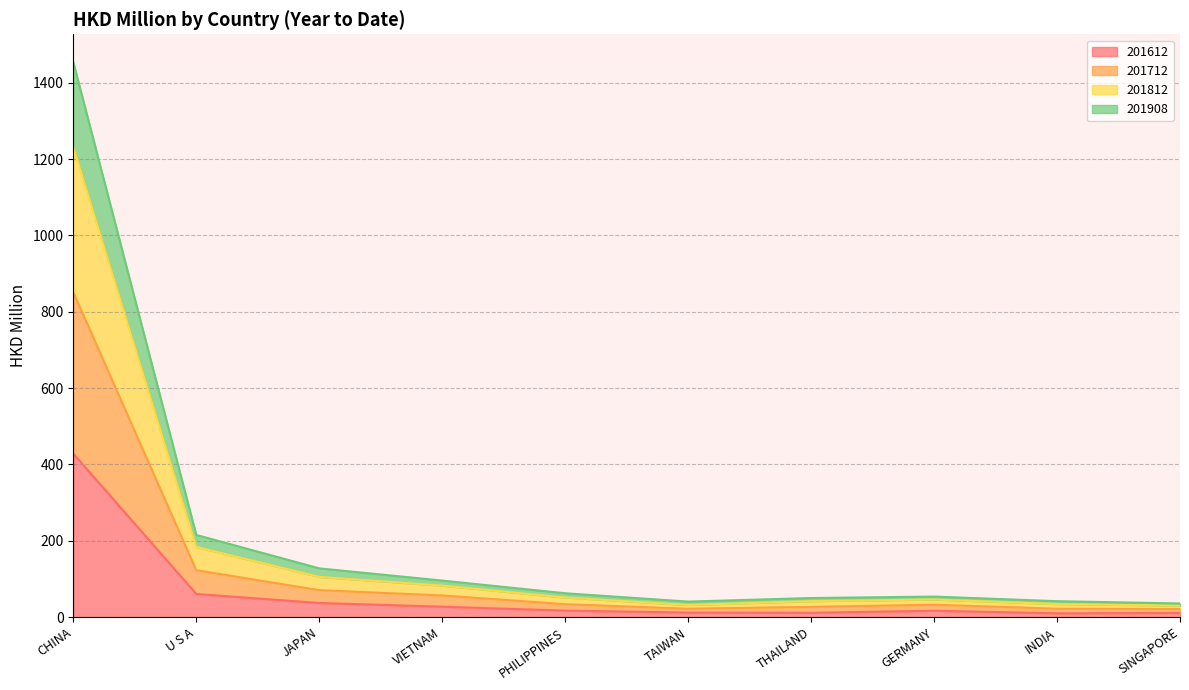

What are all the series names shown in the legend?

201612, 201712, 201812, 201908